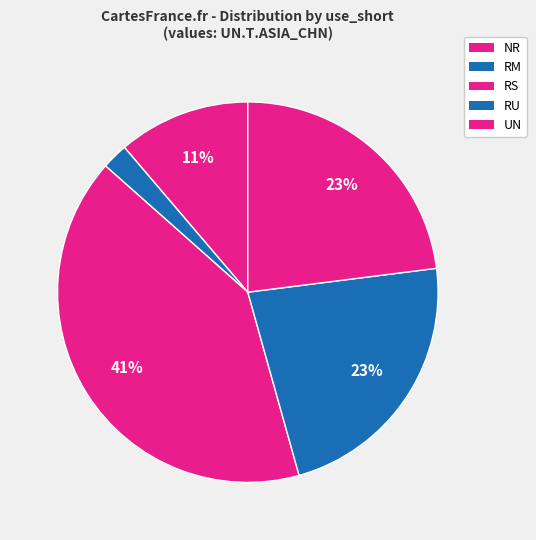

Between RM and NR, which is larger?

NR